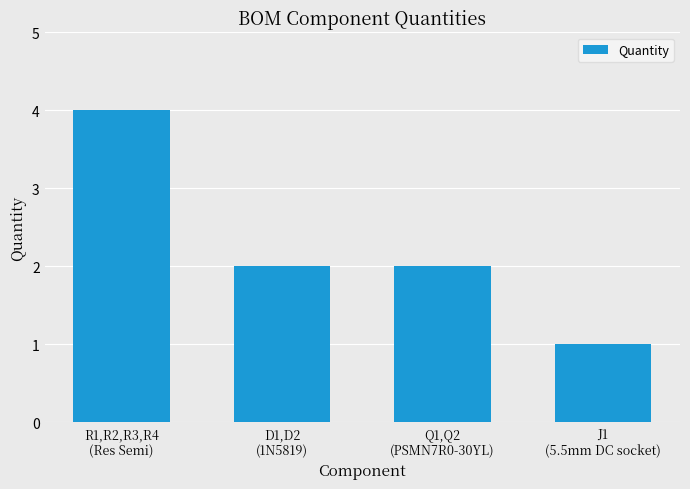

Between R1,R2,R3,R4
(Res Semi) and Q1,Q2
(PSMN7R0-30YL), which is larger?

R1,R2,R3,R4
(Res Semi)